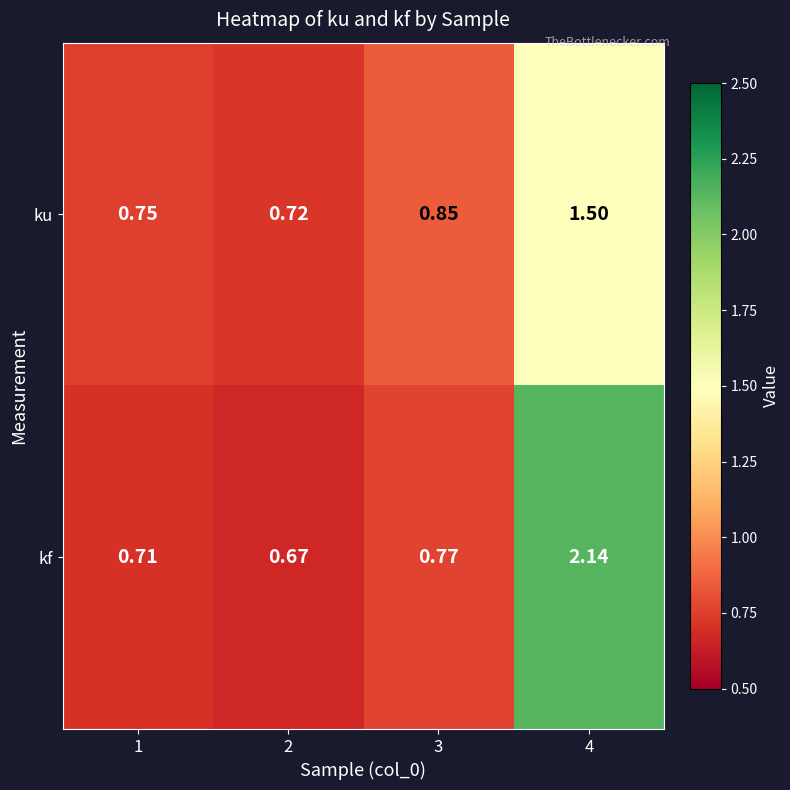

Rank the series by their average value, from highest to lowest.

kf, ku